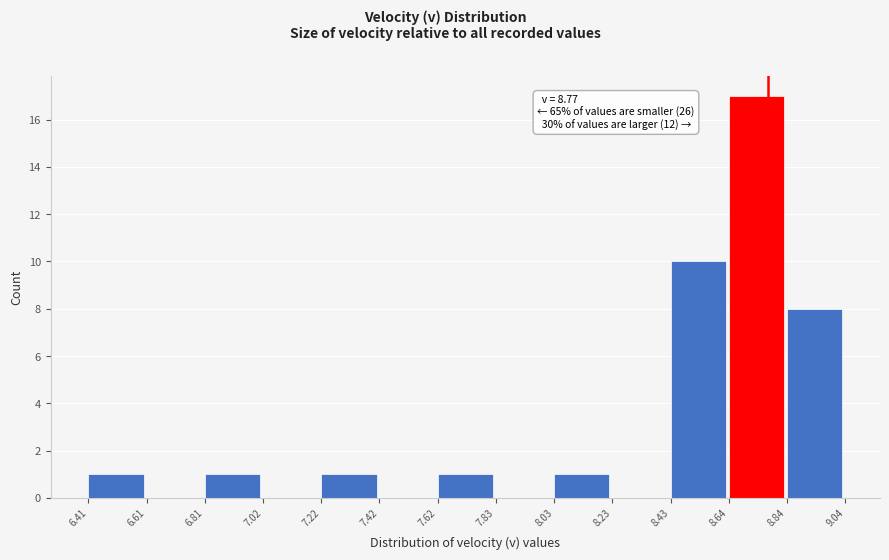

Which range on the x-axis has the tallest bar?

8.64 to 8.84